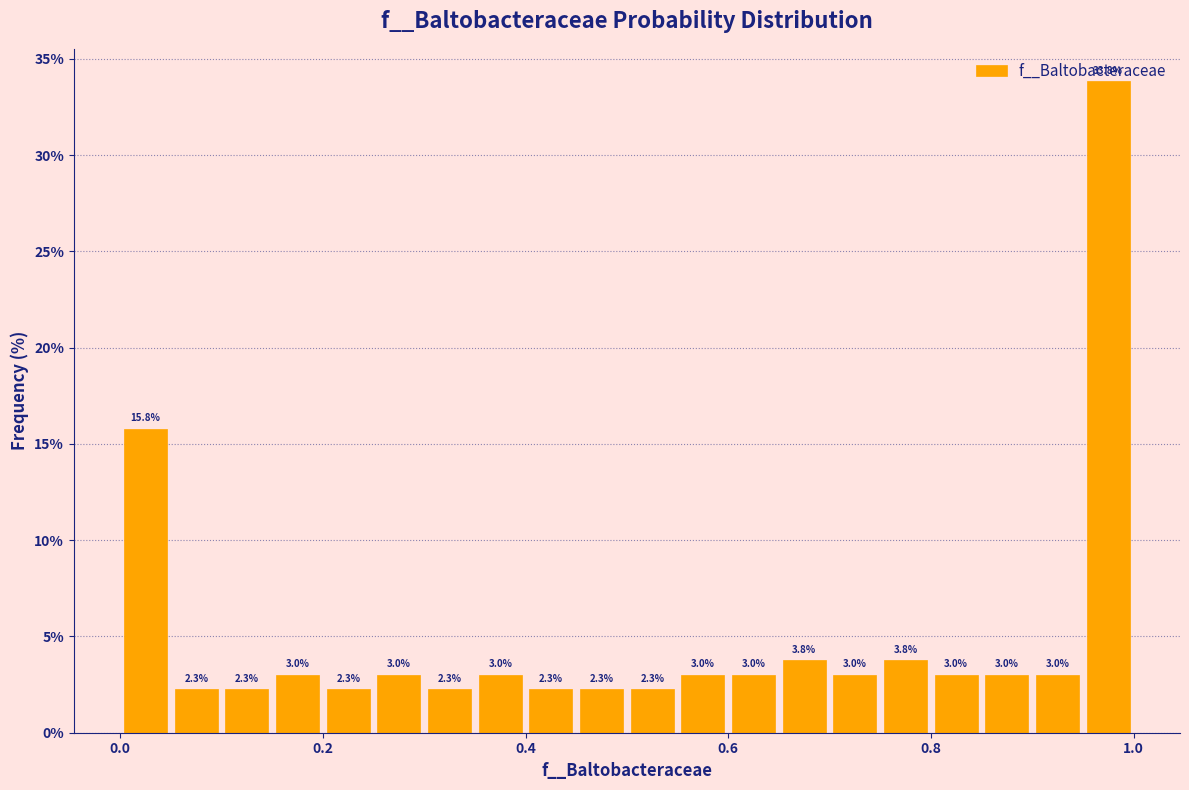

Read against the x-axis, roughly where is the centre of the tallest bar?

0.98